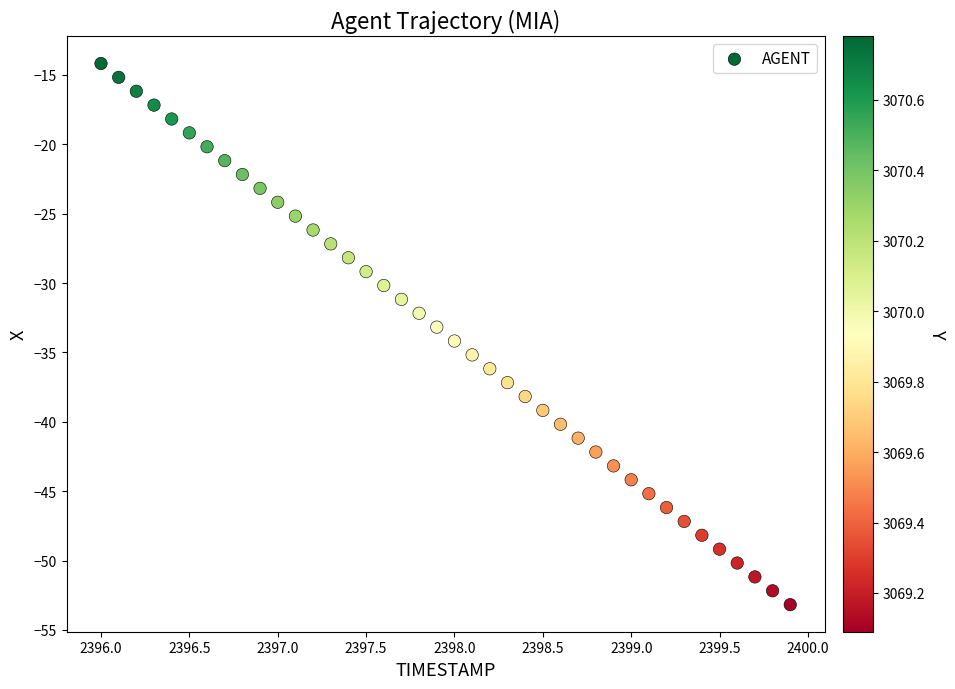

What is the range of Y values (max minus min)?

39.0